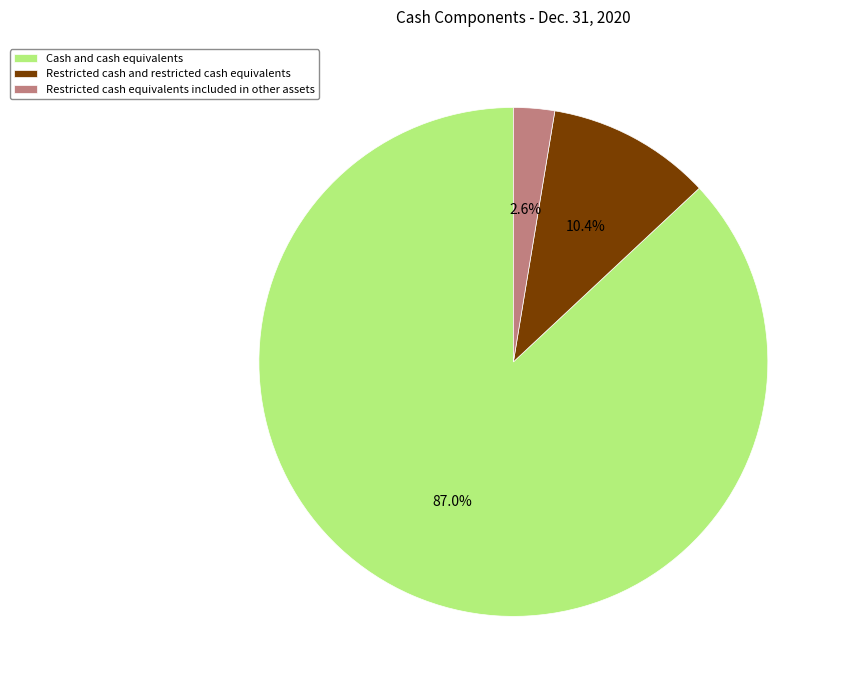

What is the smallest slice in the pie chart?

Restricted cash equivalents included in other assets